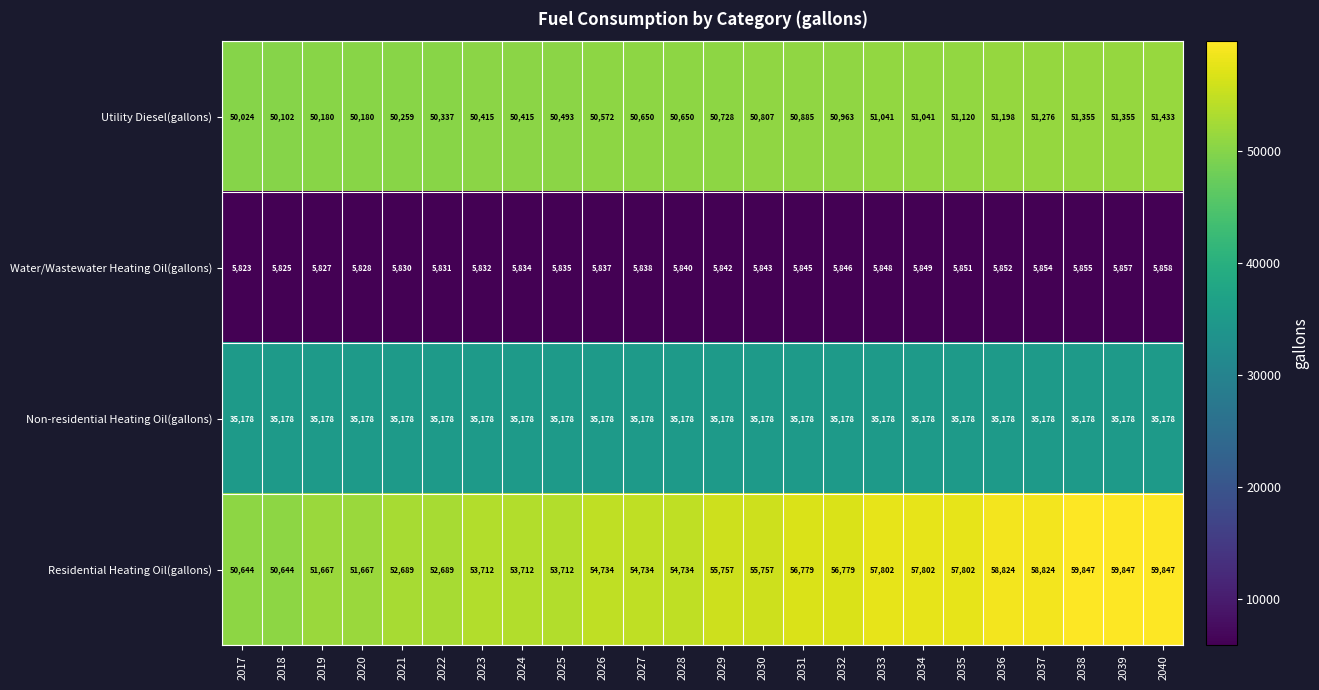

What is the total value across all series at 2025?

145218